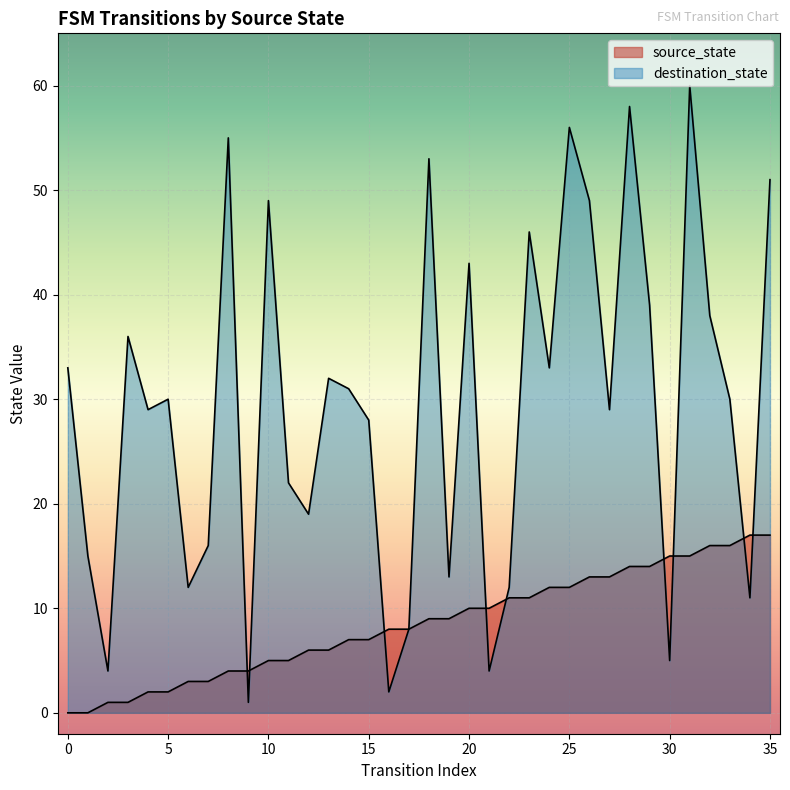

Reading left to right, list all the values displayed in this chart.

source_state: 0=0	1=0	2=1	3=1	4=2	5=2	6=3	7=3	8=4	9=4	10=5	11=5	12=6	13=6	14=7	15=7	16=8	17=8	18=9	19=9	20=10	21=10	22=11	23=11	24=12	25=12	26=13	27=13	28=14	29=14	30=15	31=15	32=16	33=16	34=17	35=17
destination_state: 0=33	1=15	2=4	3=36	4=29	5=30	6=12	7=16	8=55	9=1	10=49	11=22	12=19	13=32	14=31	15=28	16=2	17=8	18=53	19=13	20=43	21=4	22=12	23=46	24=33	25=56	26=49	27=29	28=58	29=39	30=5	31=60	32=38	33=30	34=11	35=51